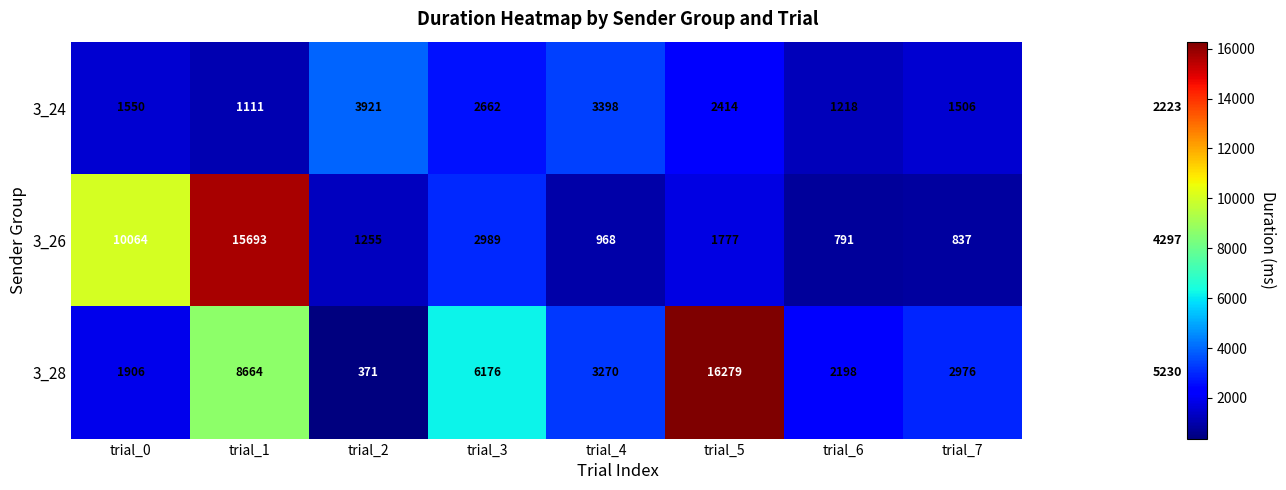

What is the smallest value displayed?

371